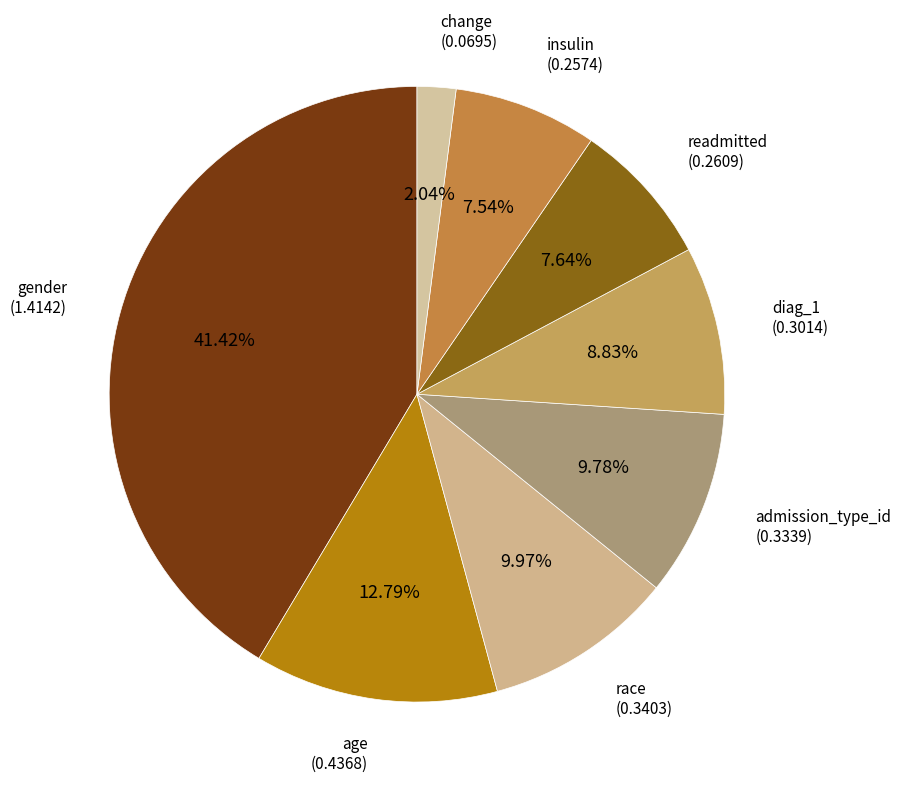

How many segments does this pie chart have?

8